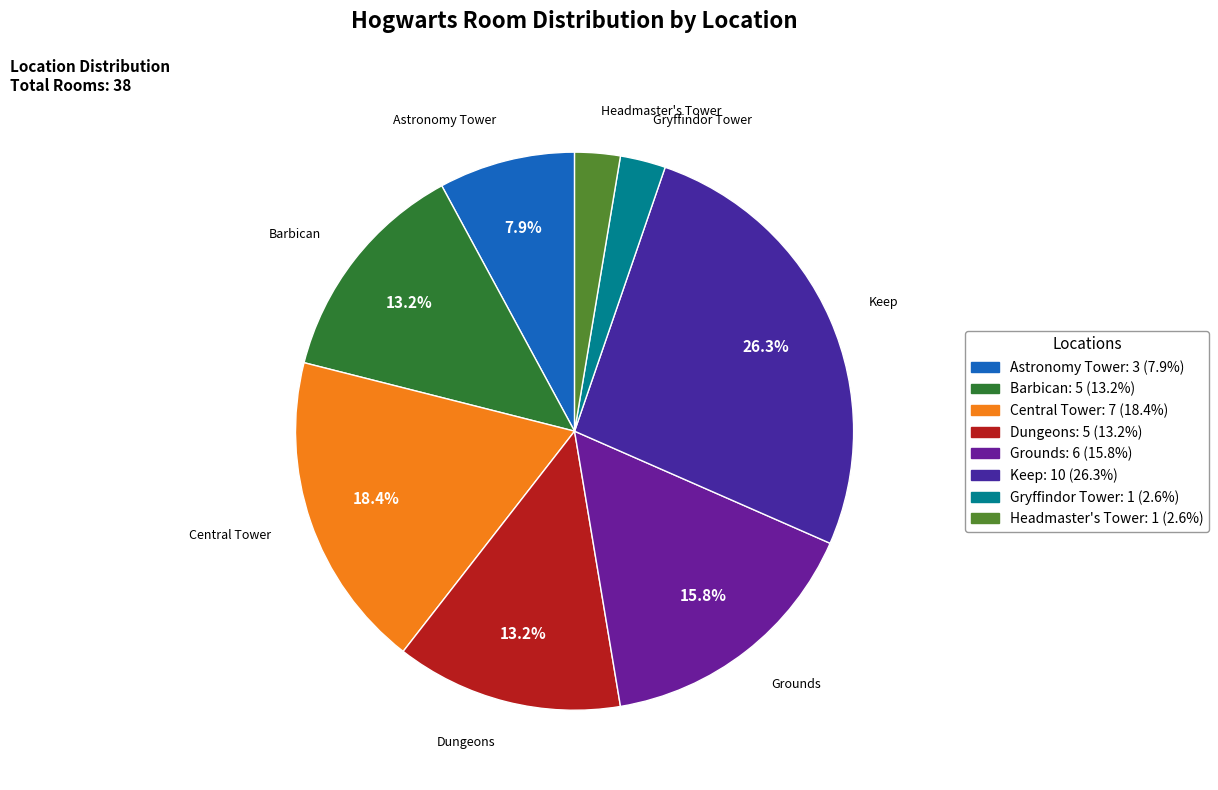

How many segments does this pie chart have?

8